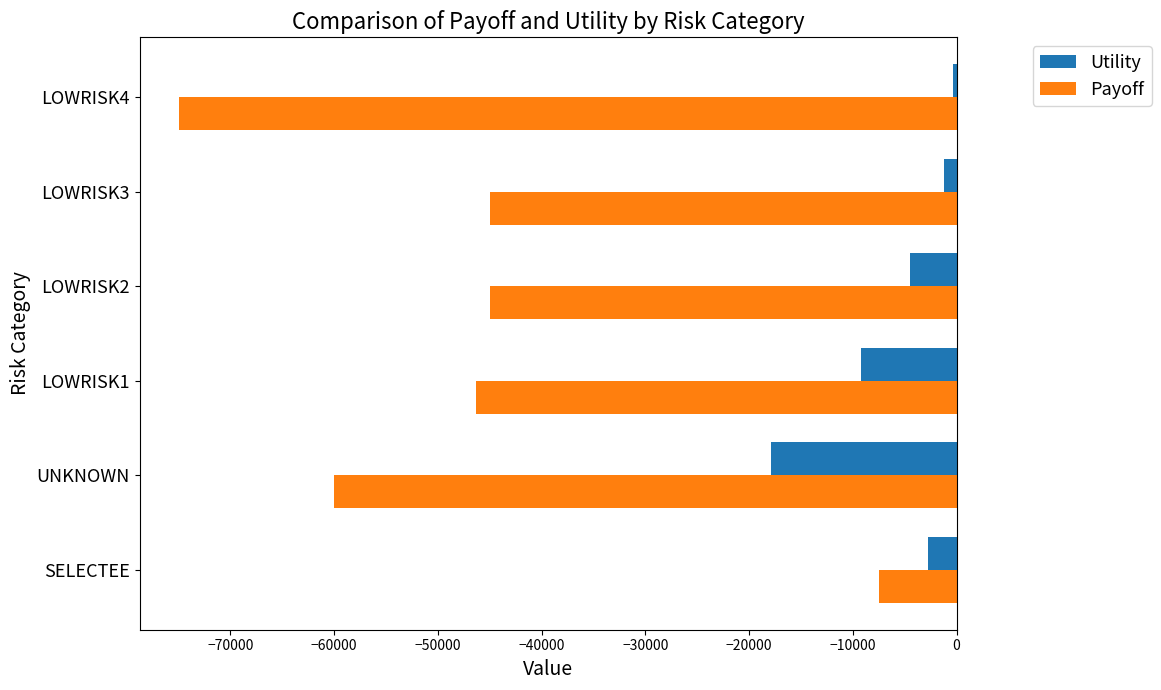

What is the difference between the maximum and minimum values in the Payoff series?

67500.0